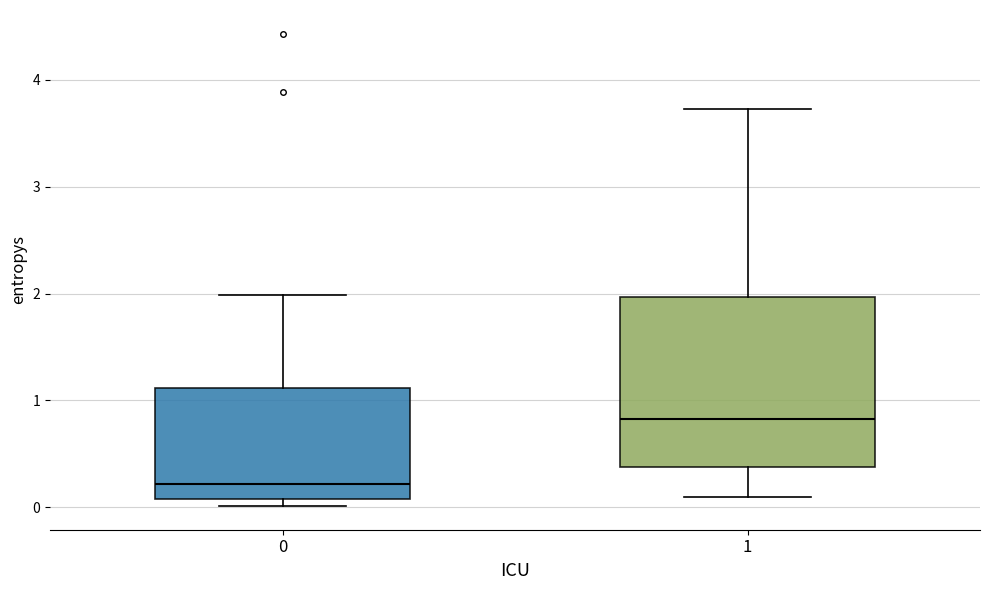

Which box's median line is the lowest?

0